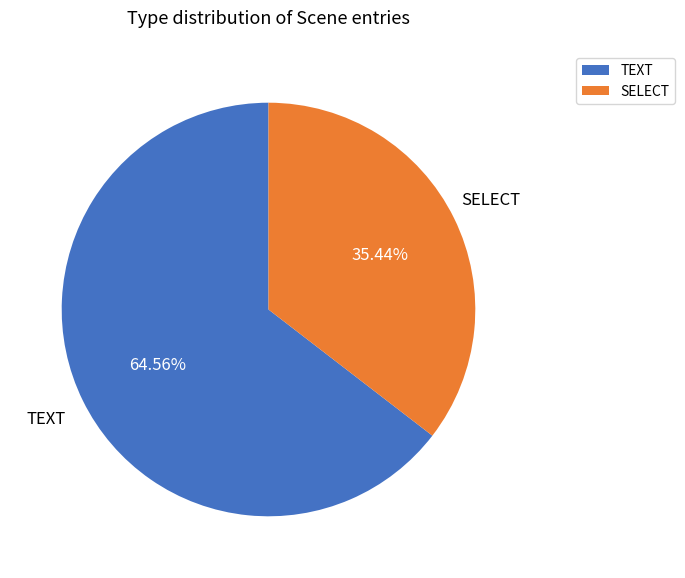

The SELECT slice represents 35% of the pie. True or false?

True